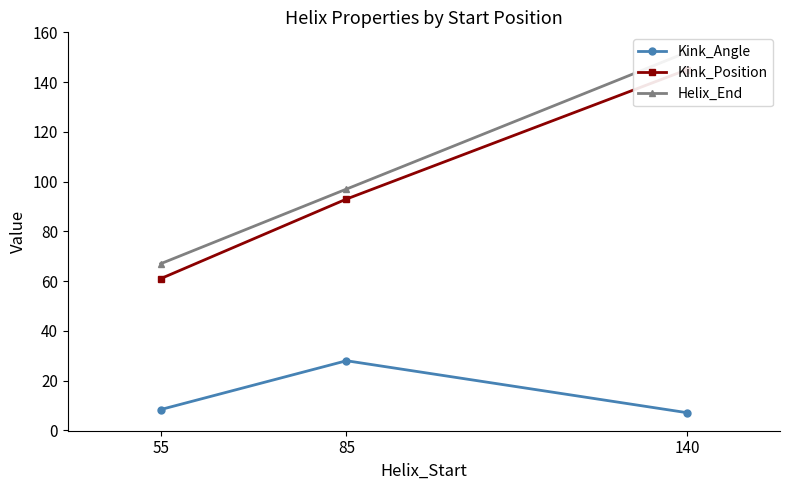

Read the Kink_Angle value at 55.

8.4